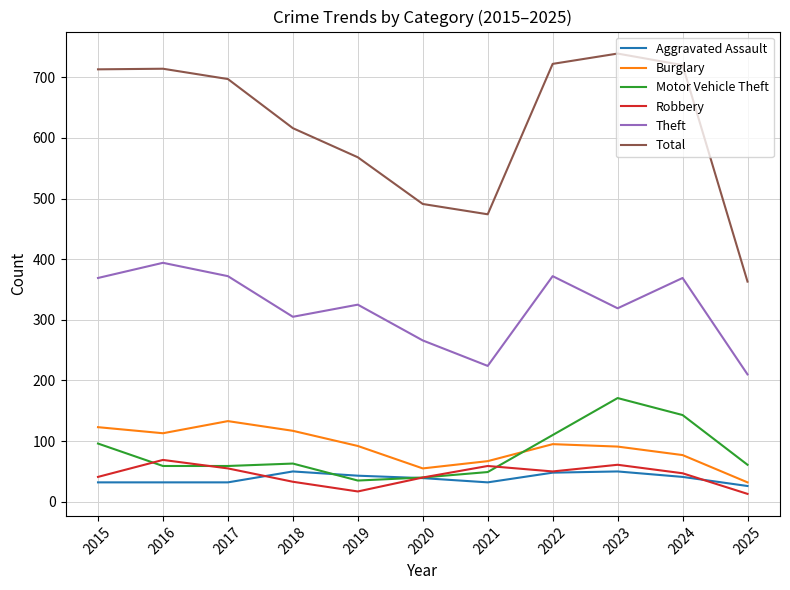

What value does the Total series have at 2021?

474